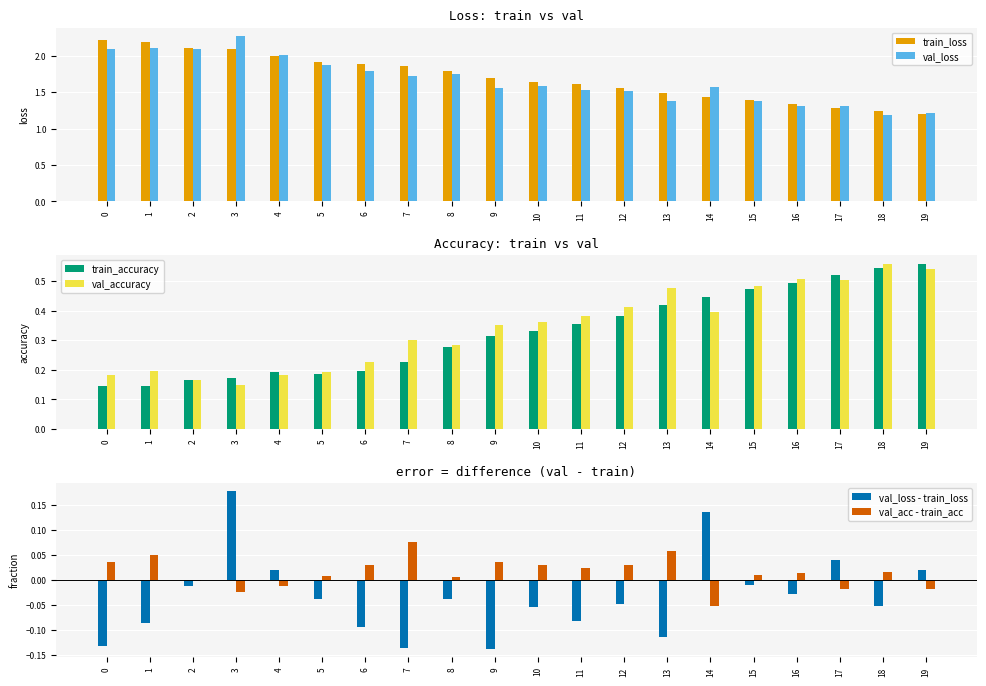

What is the maximum value shown in the chart?

2.3